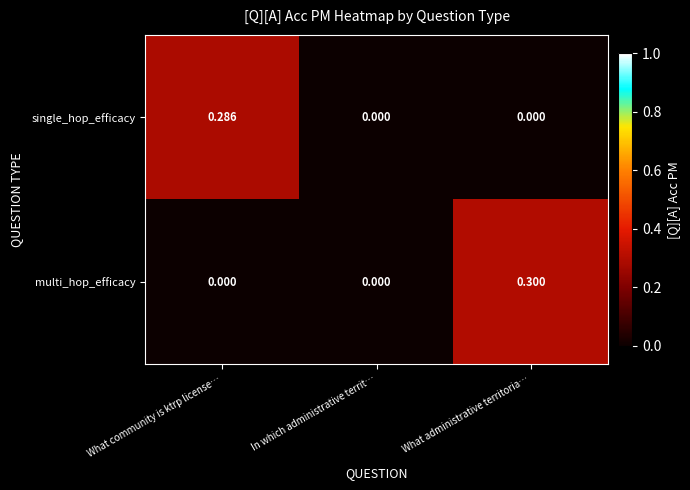

Which category has the highest value in the multi_hop_efficacy series?

What administrative territoria…